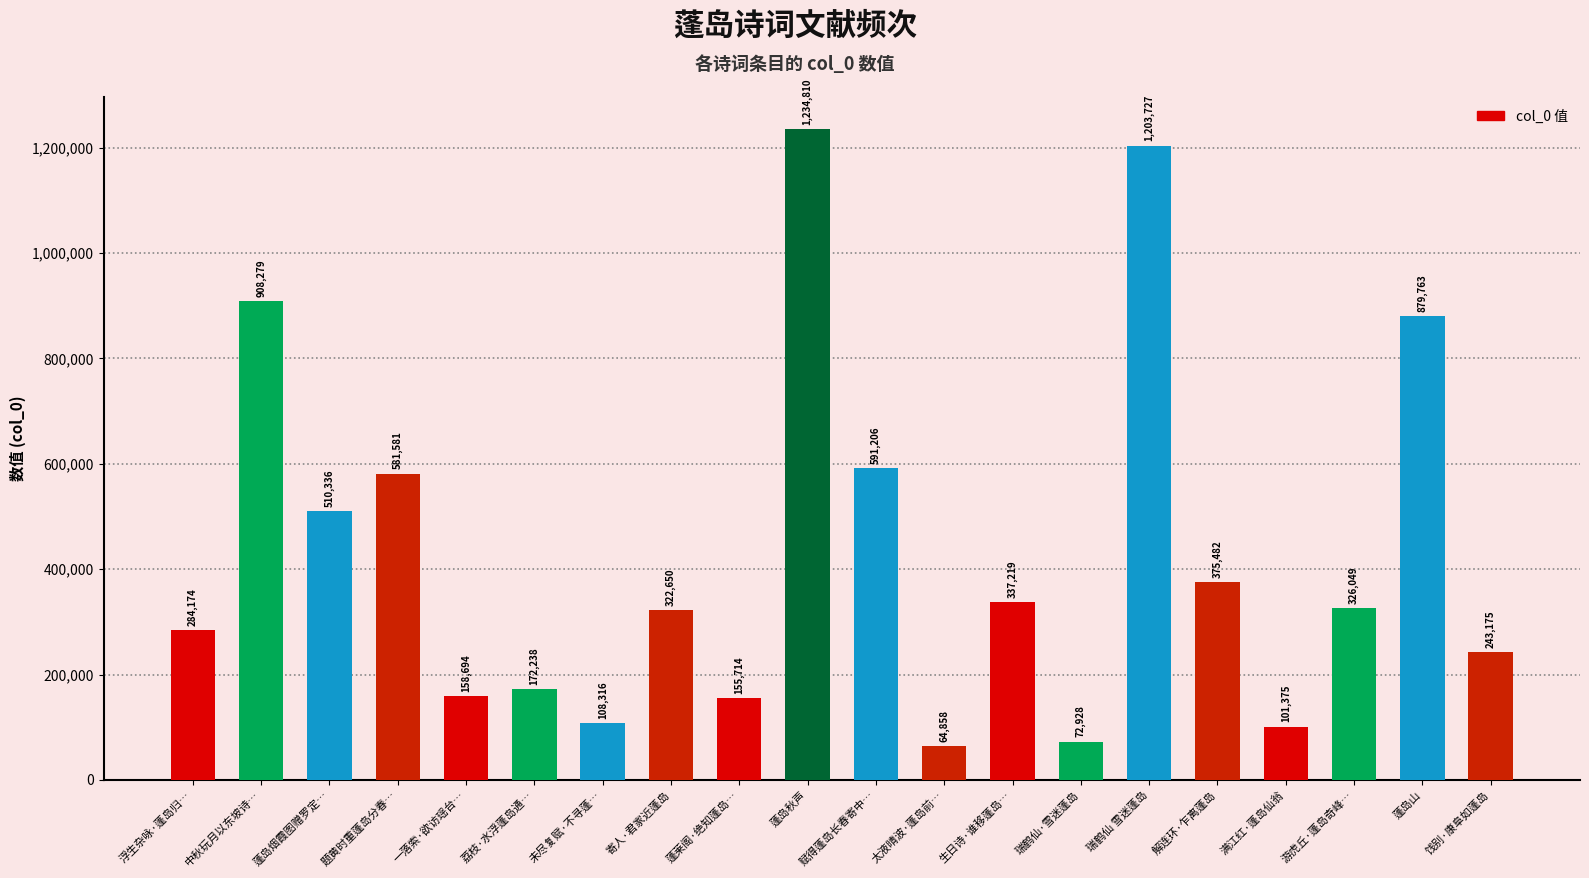

Approximately how many times larger is the value at 蓬莱阁·绝知蓬岛… compared to 题黄时重蓬岛分春…?

0.3